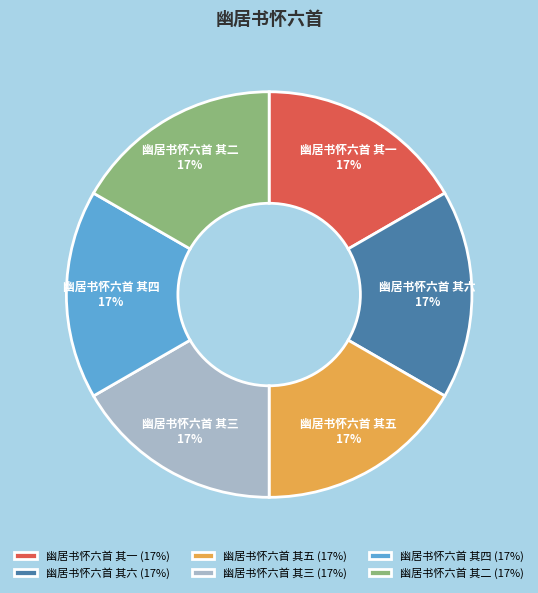

To the nearest percent, what is the combined percentage of 幽居书怀六首 其五 and 幽居书怀六首 其三?

33%